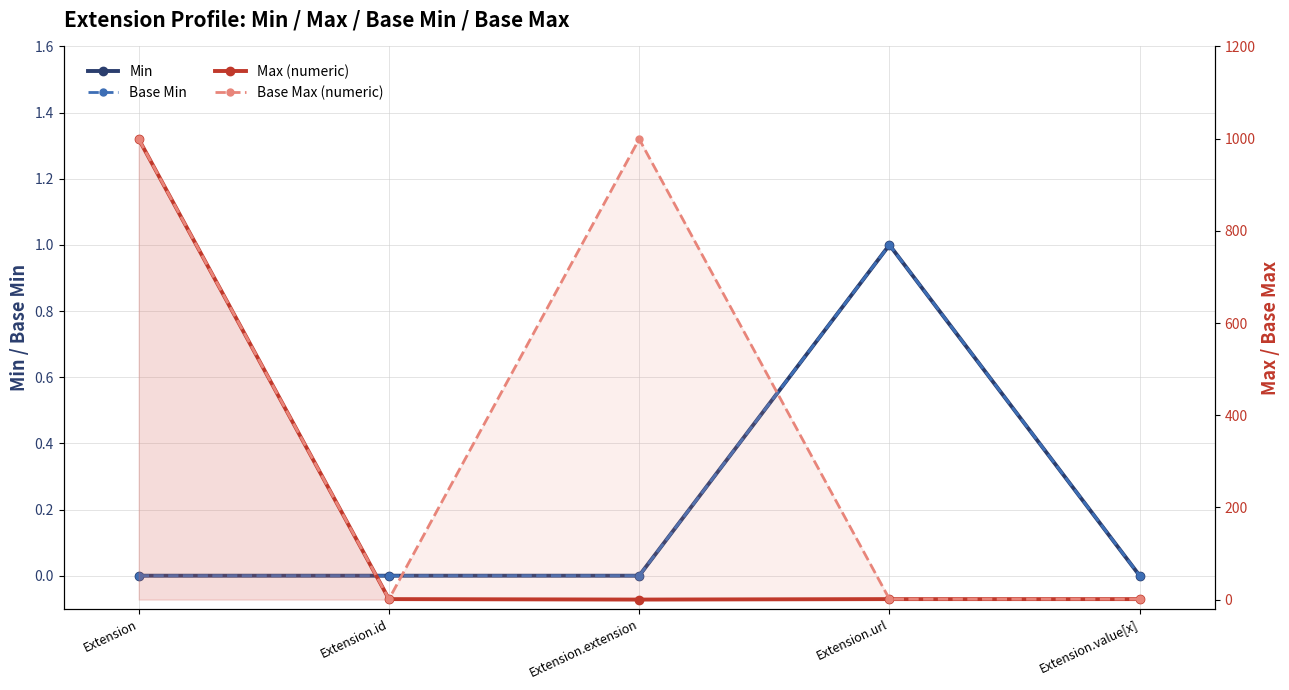

How many data points in Max (numeric) are less than 1?

1